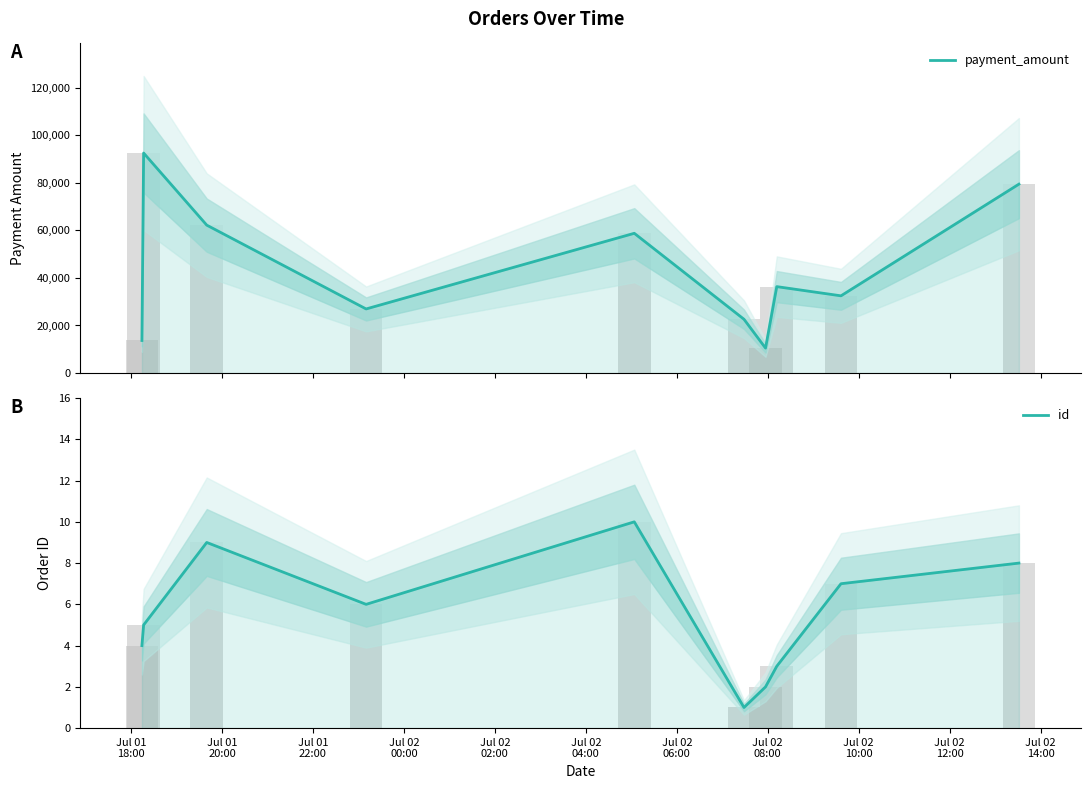

What is the maximum value for payment_amount?

92472